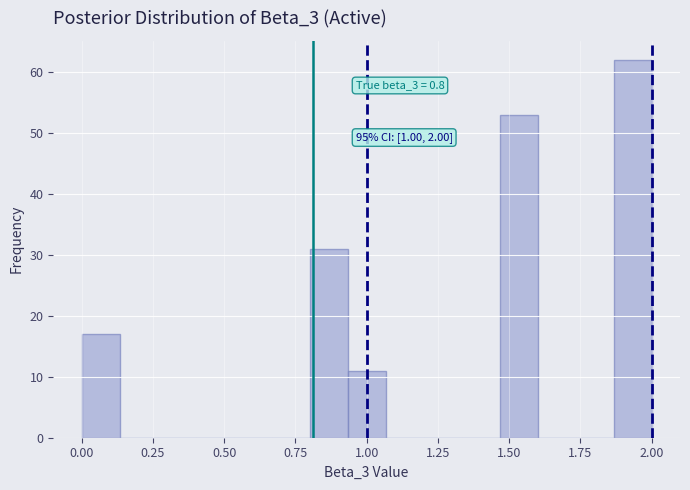

Around what value on the x-axis is the tallest bar? Give the approximate position of its centre, as read against the axis.

1.95